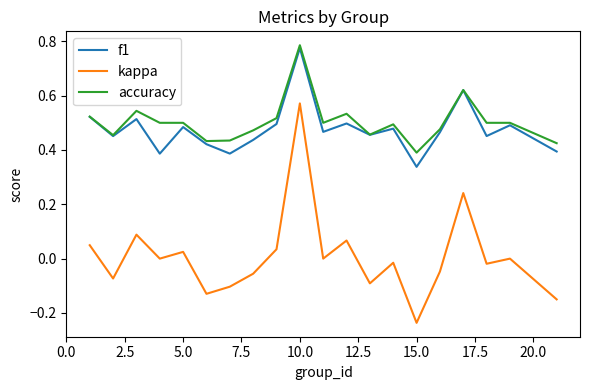

Which series has the widest spread of values?

kappa